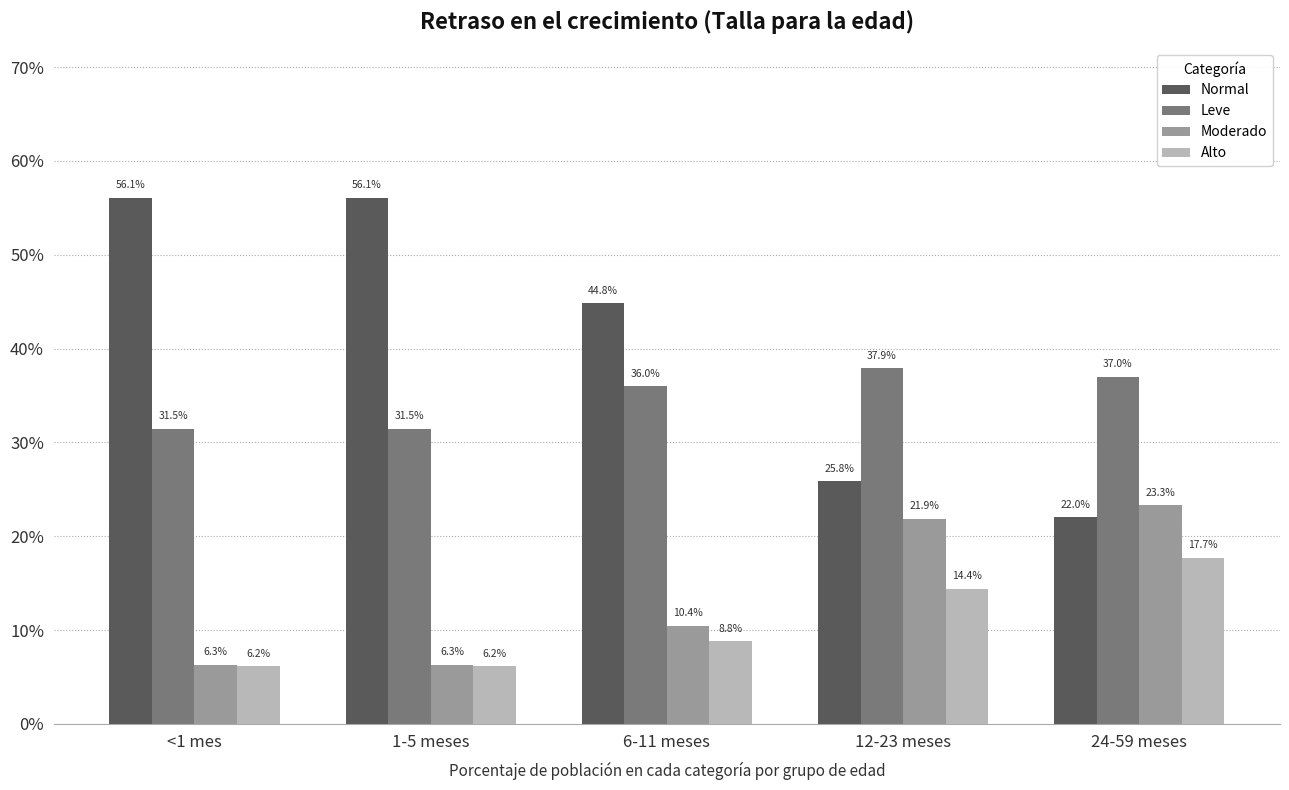

What is the greatest value displayed?

0.6